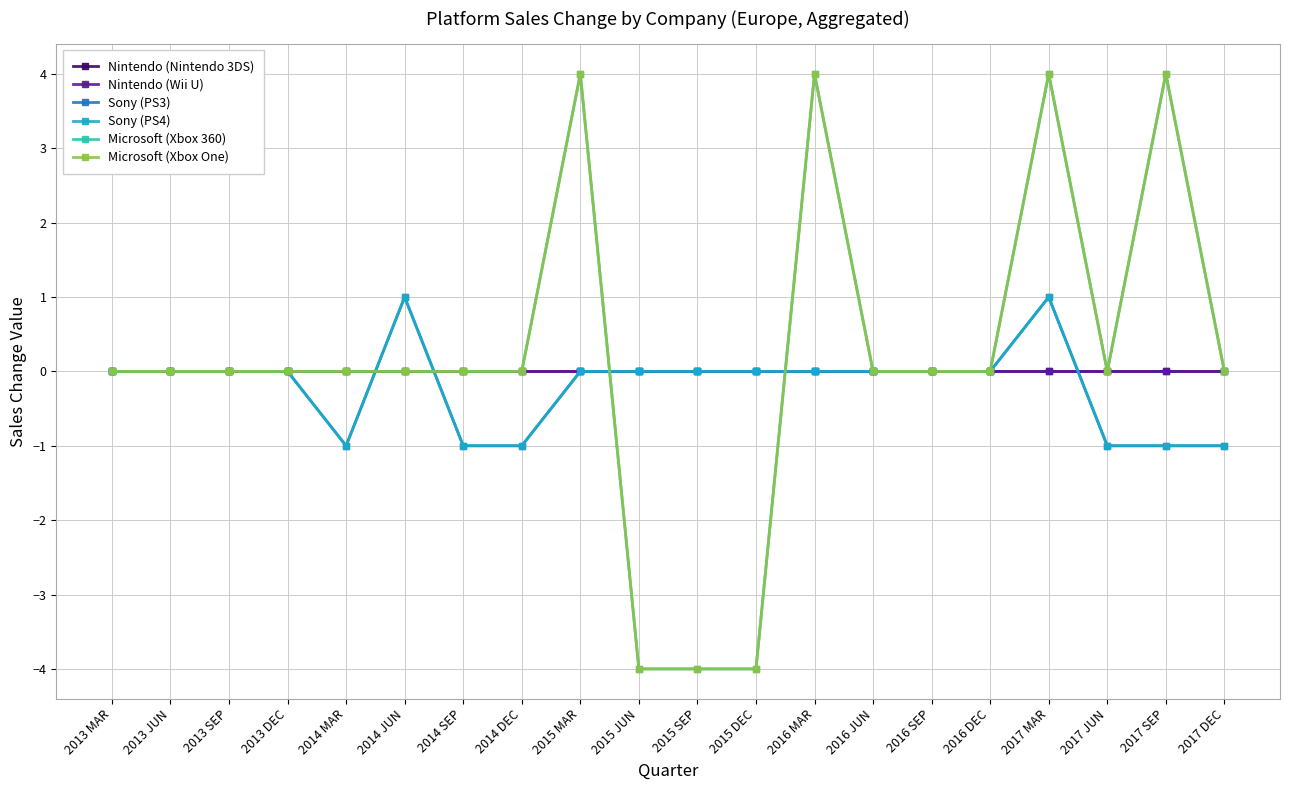

Reading left to right, what are all the values shown in this chart?

Nintendo (Nintendo 3DS): 0	0	0	0	0	0	0	0	0	0	0	0	0	0	0	0	0	0	0	0
Nintendo (Wii U): 0	0	0	0	0	0	0	0	0	0	0	0	0	0	0	0	0	0	0	0
Sony (PS3): 0	0	0	0	-1	1	-1	-1	0	0	0	0	0	0	0	0	1	-1	-1	-1
Sony (PS4): 0	0	0	0	-1	1	-1	-1	0	0	0	0	0	0	0	0	1	-1	-1	-1
Microsoft (Xbox 360): 0	0	0	0	0	0	0	0	4	-4	-4	-4	4	0	0	0	4	0	4	0
Microsoft (Xbox One): 0	0	0	0	0	0	0	0	4	-4	-4	-4	4	0	0	0	4	0	4	0